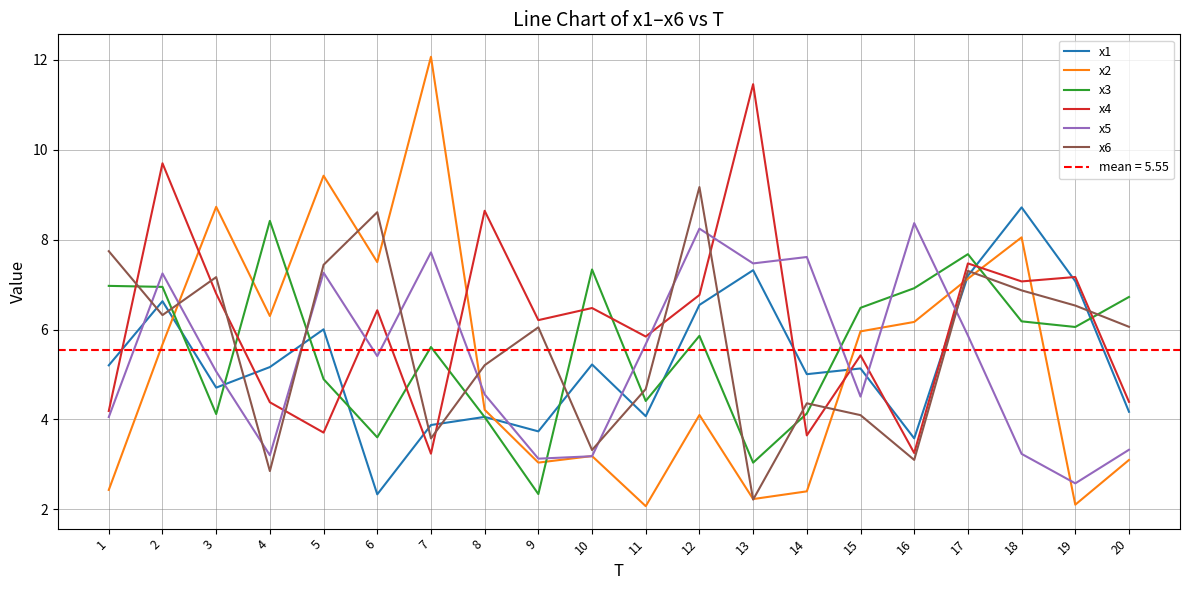

Reading right to left, transcribe all the data shown in this chart.

x1: 4.2	7.1	8.7	7.2	3.6	5.1	5.0	7.3	6.5	4.1	5.2	3.7	4.1	3.9	2.3	6.0	5.2	4.7	6.6	5.2
x2: 3.1	2.1	8.0	7.1	6.2	6.0	2.4	2.2	4.1	2.1	3.2	3.0	4.2	12.1	7.5	9.4	6.3	8.7	5.7	2.4
x3: 6.7	6.1	6.2	7.7	6.9	6.5	4.1	3.0	5.9	4.4	7.3	2.3	4.1	5.6	3.6	4.9	8.4	4.1	6.9	7.0
x4: 4.4	7.2	7.1	7.5	3.3	5.4	3.6	11.5	6.8	5.8	6.5	6.2	8.6	3.2	6.4	3.7	4.4	6.8	9.7	4.2
x5: 3.3	2.6	3.2	5.9	8.4	4.5	7.6	7.5	8.2	5.7	3.2	3.1	4.6	7.7	5.4	7.3	3.2	5.1	7.2	4.1
x6: 6.1	6.5	6.9	7.3	3.1	4.1	4.4	2.2	9.2	4.7	3.3	6.0	5.2	3.6	8.6	7.4	2.9	7.2	6.3	7.7